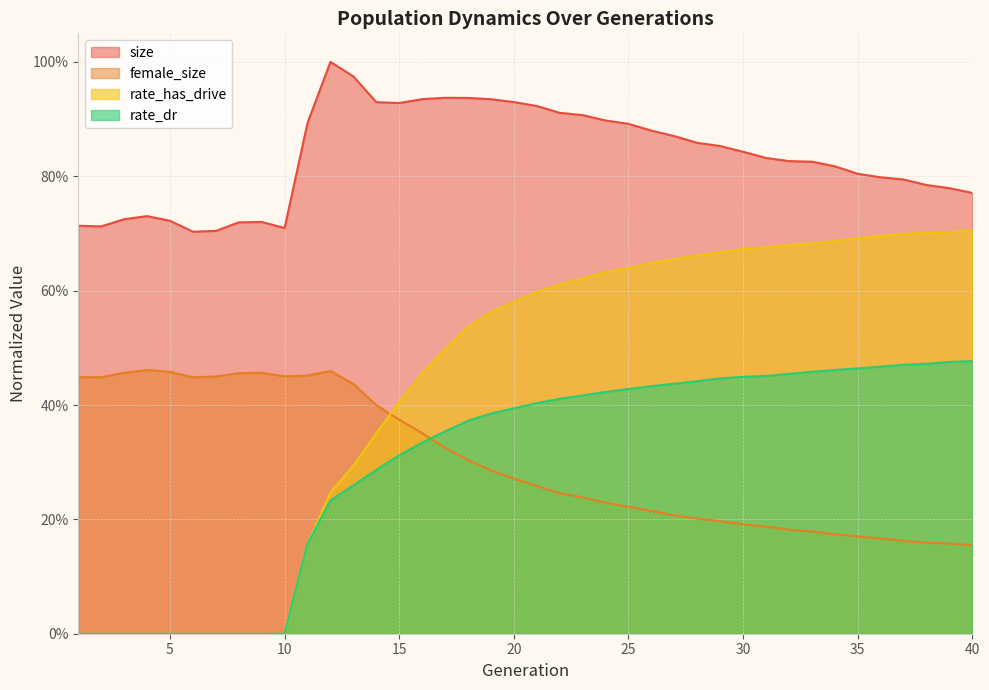

What are all the series names shown in the legend?

size, female_size, rate_has_drive, rate_dr